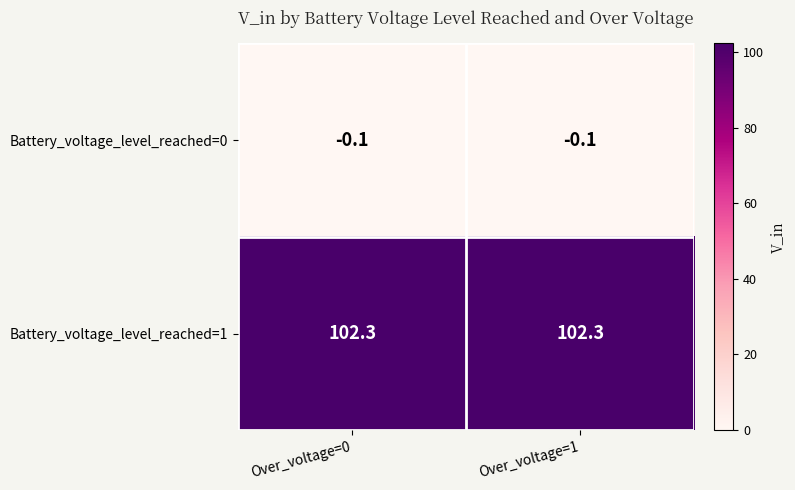

What is the spread (max minus min) of values at Over_voltage=1?

102.4